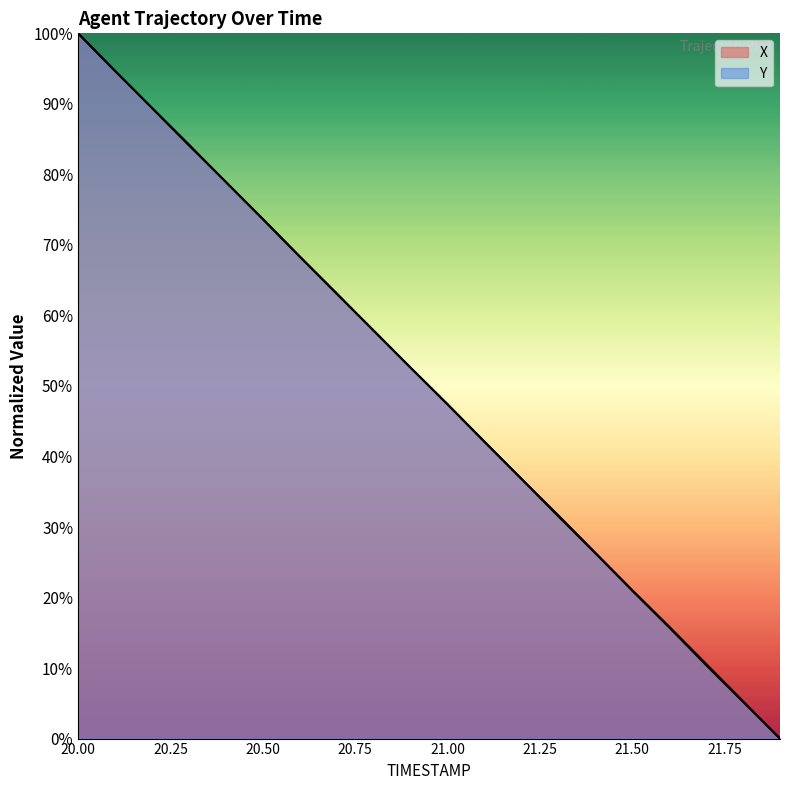

True or false: X has more than 2 interior local peaks.

False